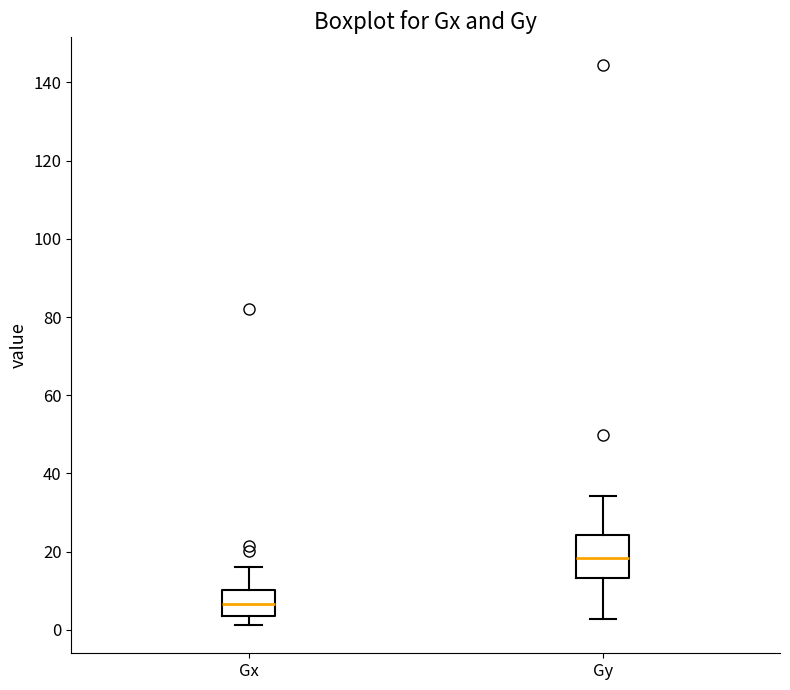

Which box has the lowest median line?

Gx